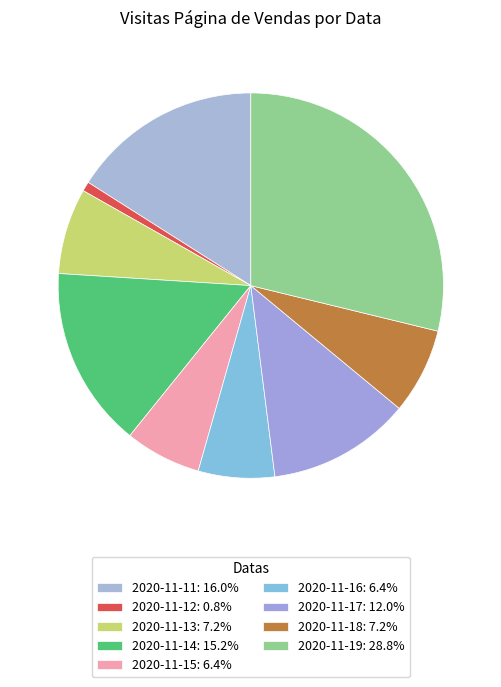

How many segments does this pie chart have?

9